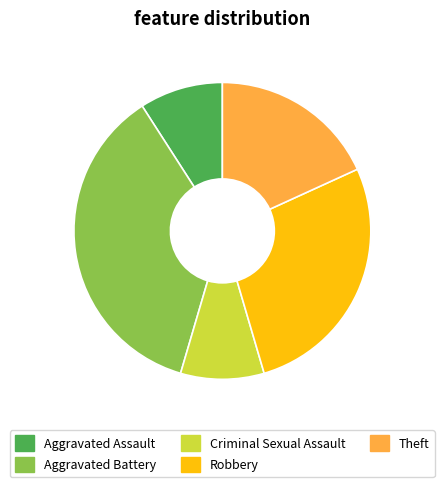

Approximately how many times larger is the value at Aggravated Battery compared to Aggravated Assault?

4.0